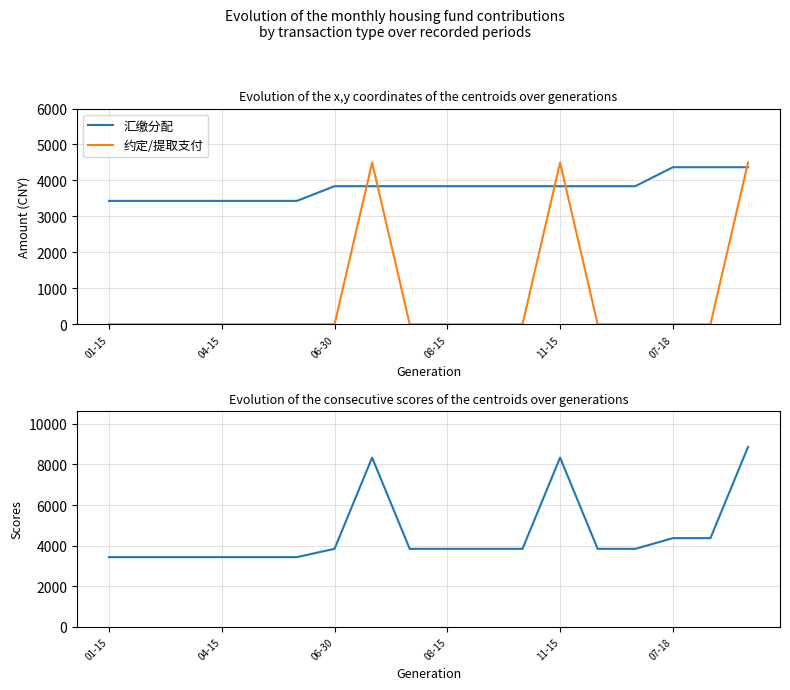

What is the highest value of the 约定/提取支付 series?

4500